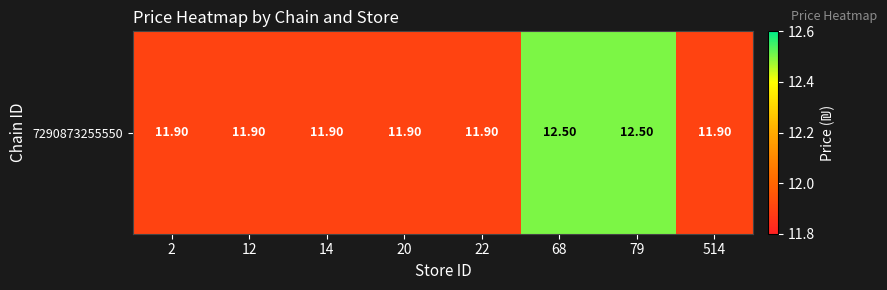

Which has a higher value, 14 or 12?

14